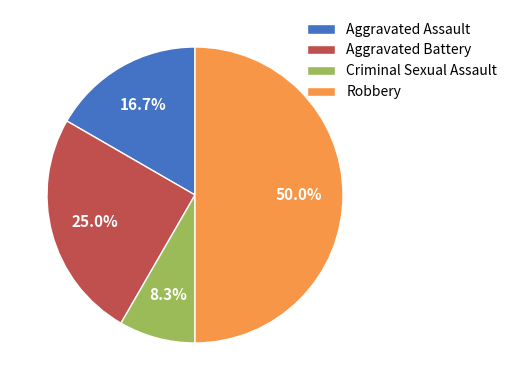

Combined, what portion of the pie is Robbery and Criminal Sexual Assault?

58.3%